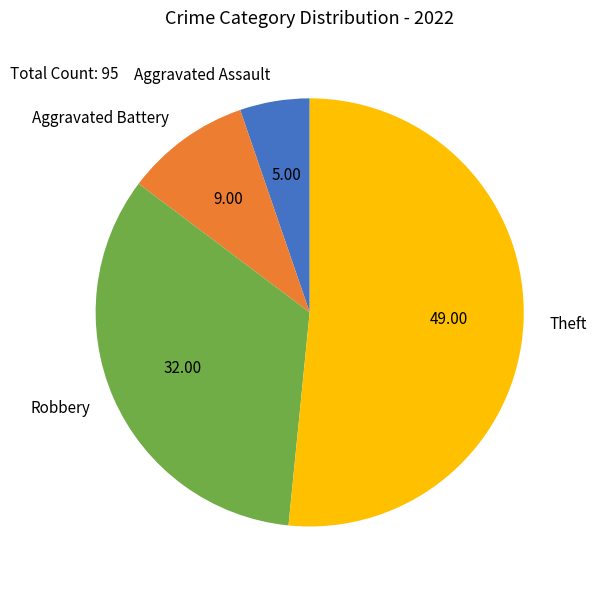

Rank the categories by value from highest to lowest.

Theft, Robbery, Aggravated Battery, Aggravated Assault